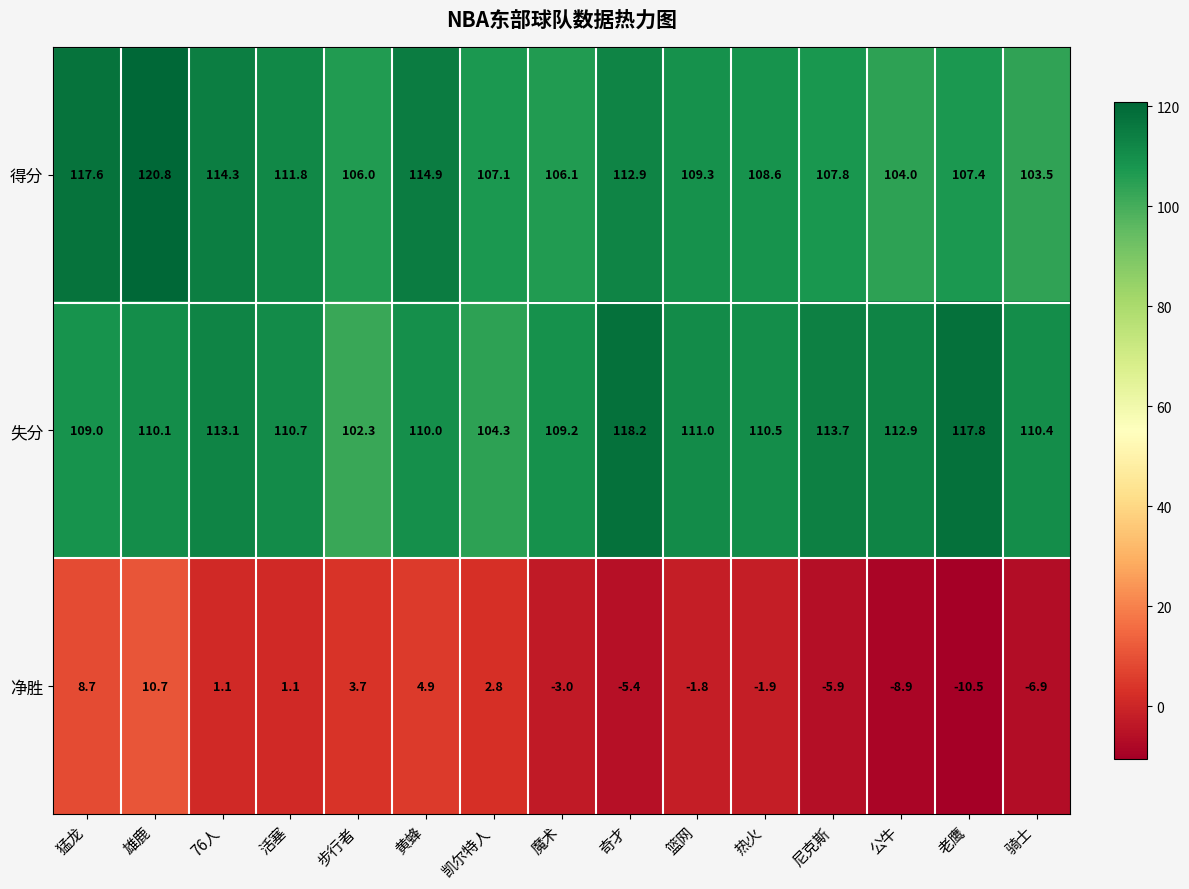

Read the 净胜 value at 奇才.

-5.4